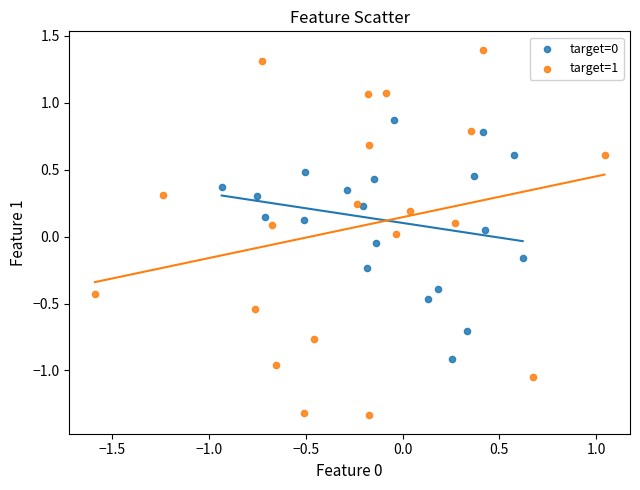

Which series reaches the maximum Y coordinate?

target=1